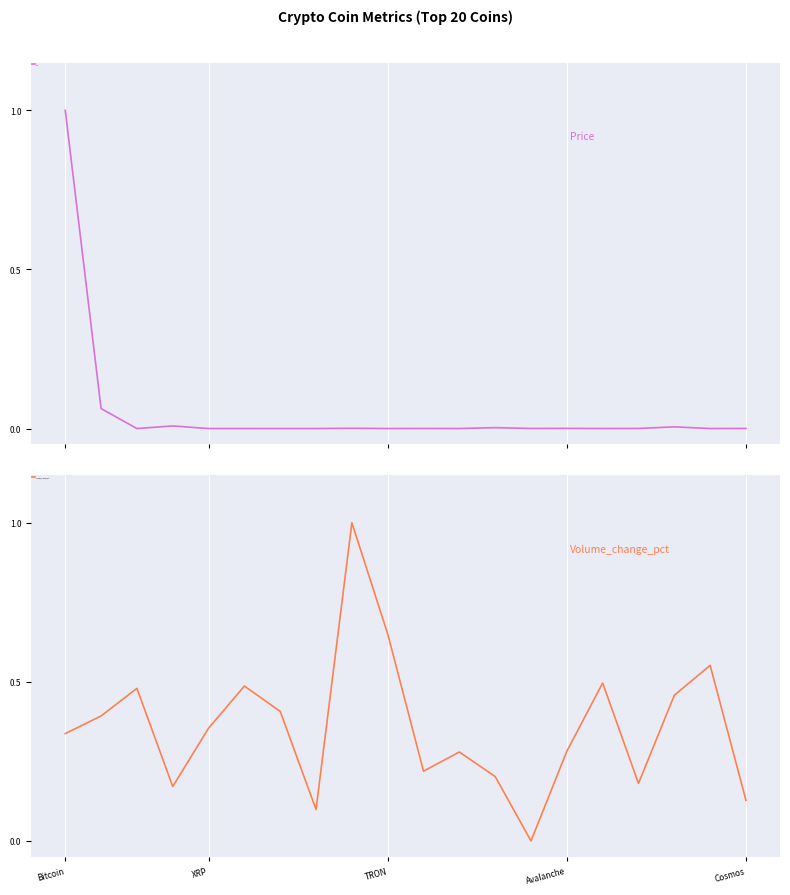

Rank the series by their maximum value, from highest to lowest.

Price, Volume_change_pct